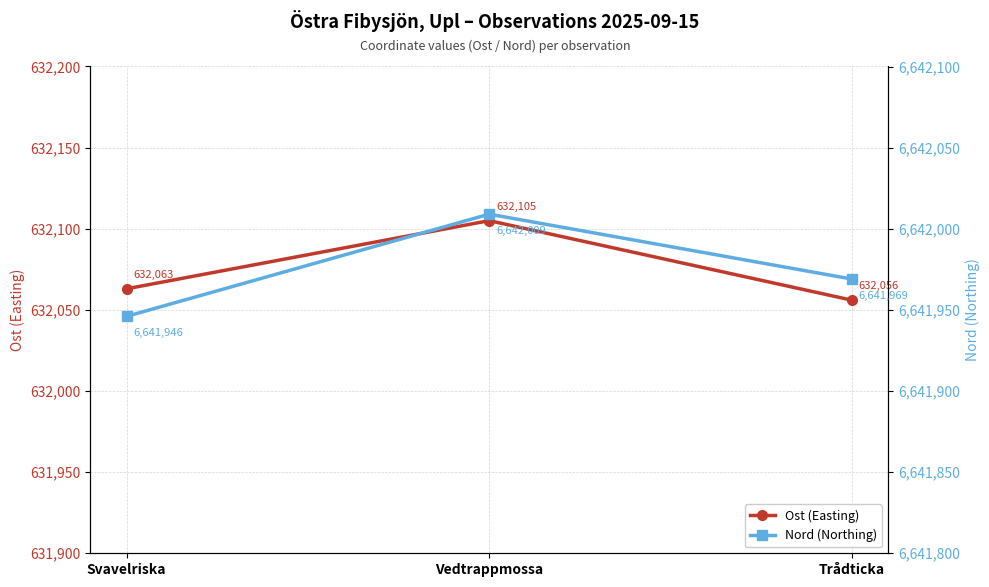

What is the sum of all Ost (Easting) values?

1896224